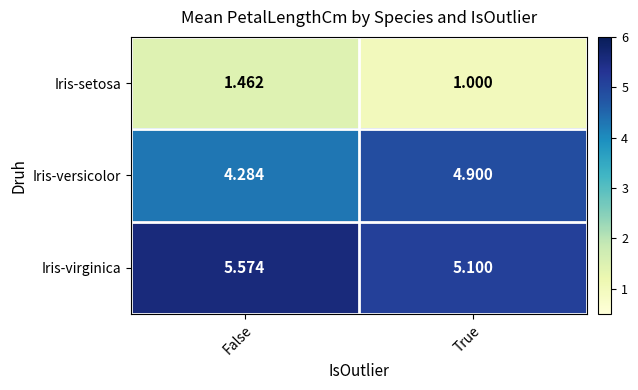

Which label corresponds to the smallest value in the chart?

True